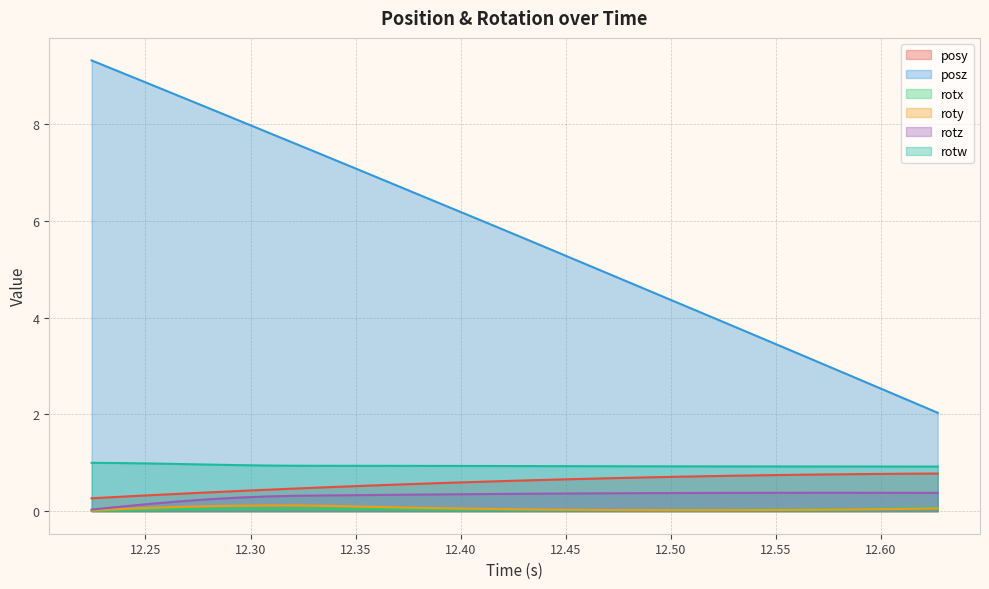

What is the difference between the posz values at 25 and 28?

0.8